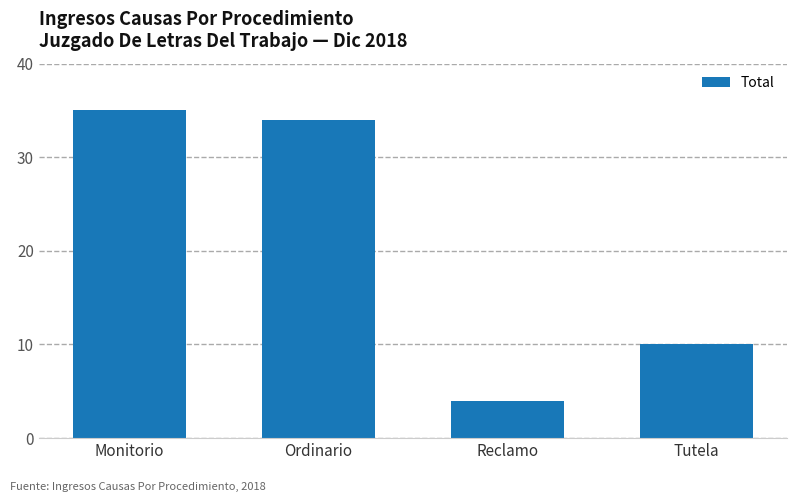

What is the label of the 2nd bar from the right?

Reclamo